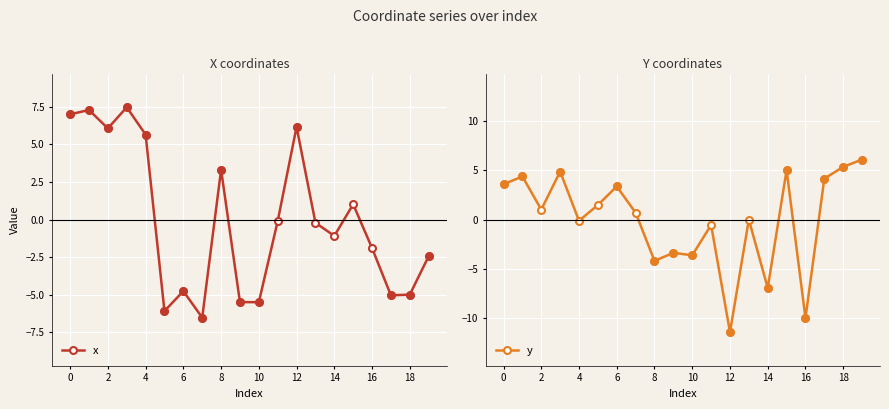

What is the value of the x point at the 8th from the left?

-6.5